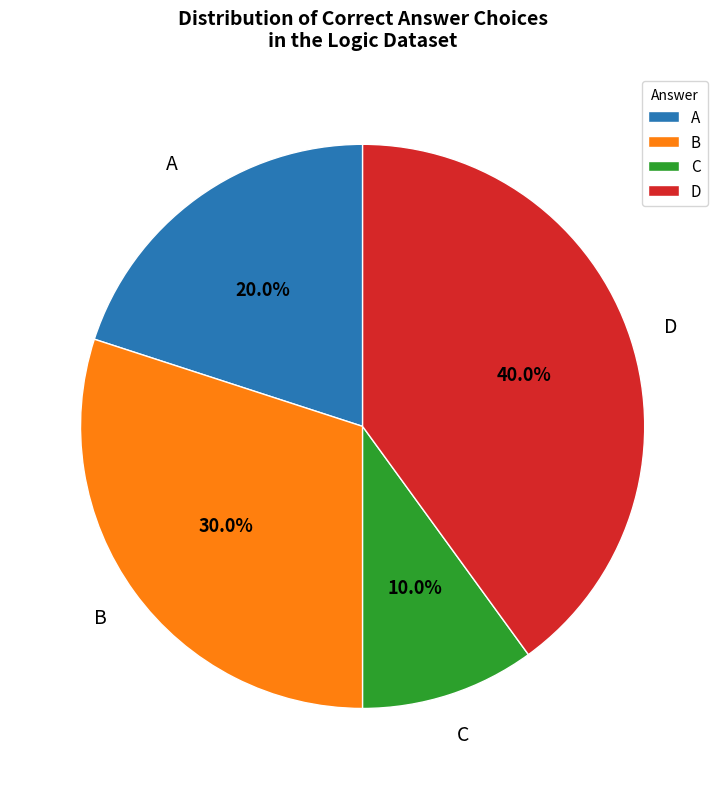

How much of the chart is everything except D?

60.0%